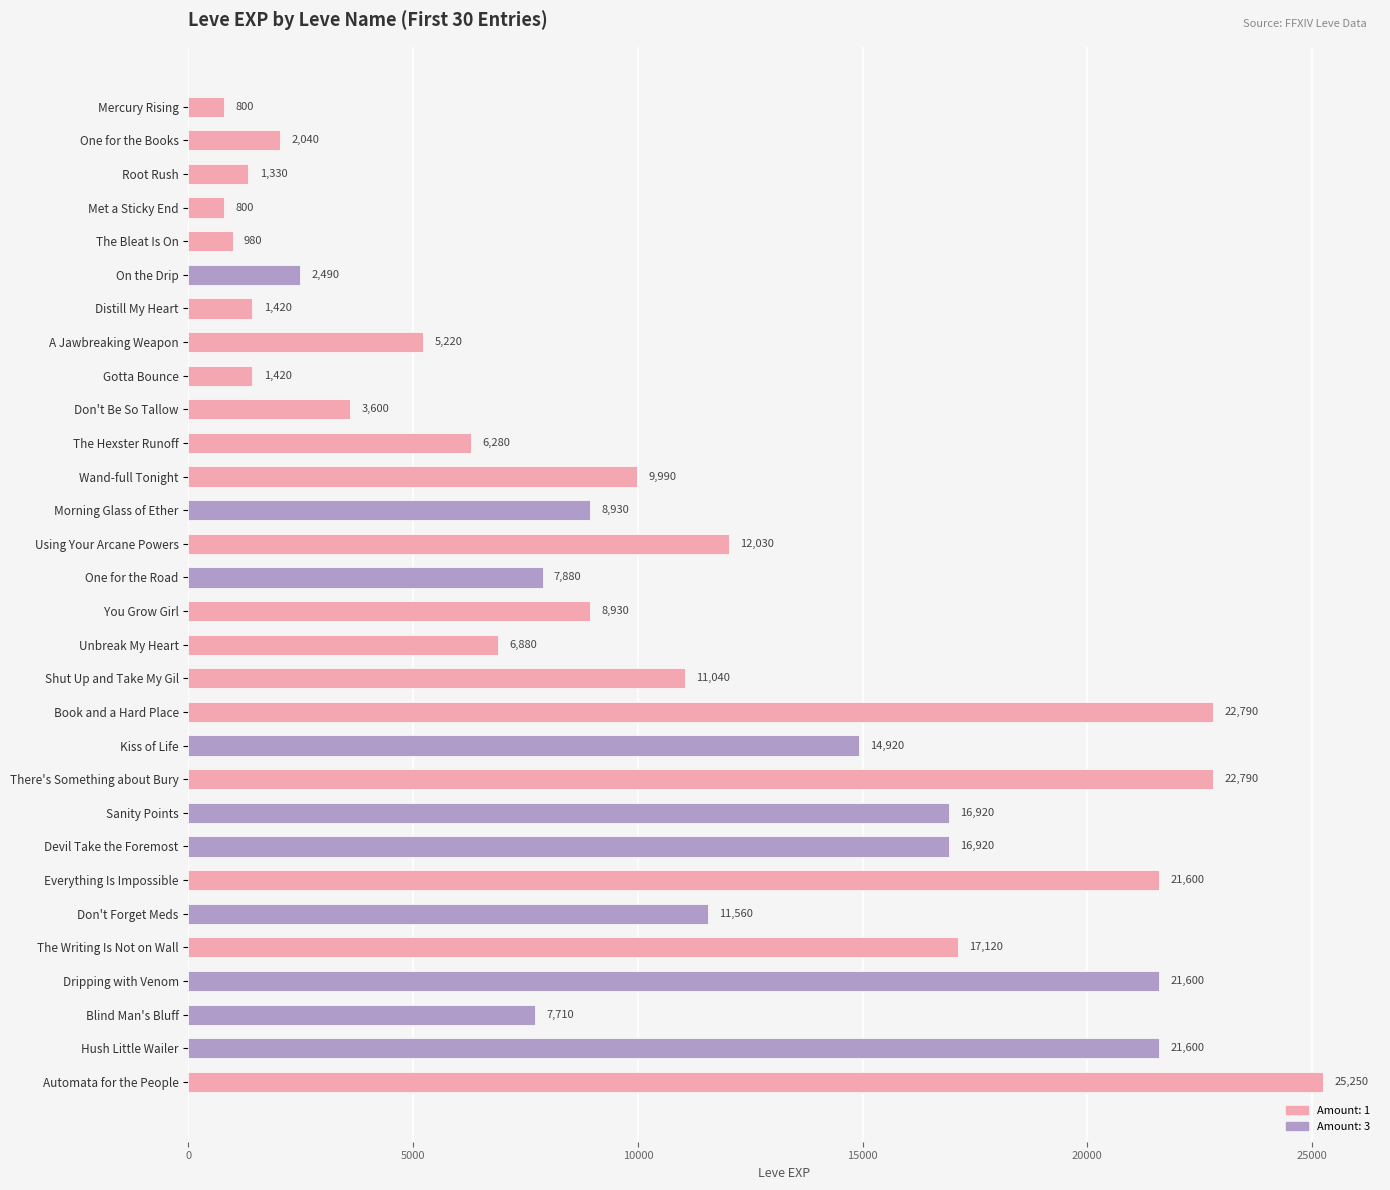

What is the change in value from The Bleat Is On to Don't Be So Tallow?

+2620